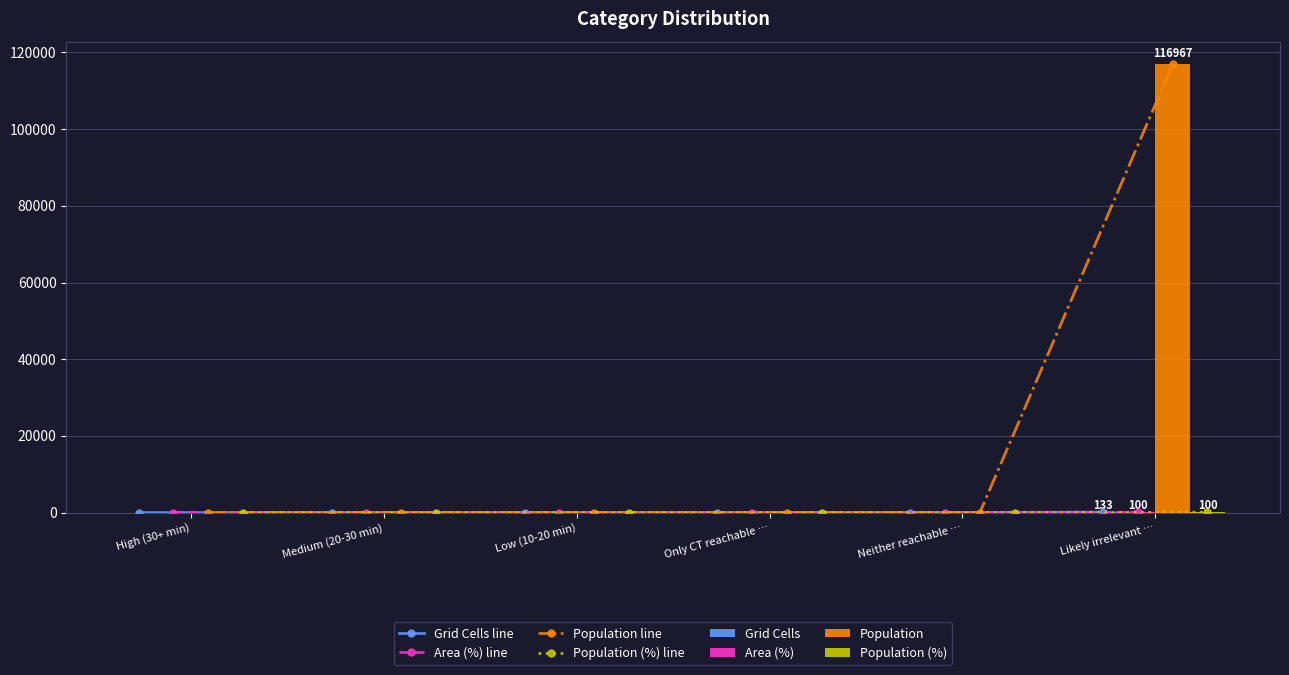

List the series in order of their peak value, highest first.

Population, Grid Cells, Area (%), Population (%)